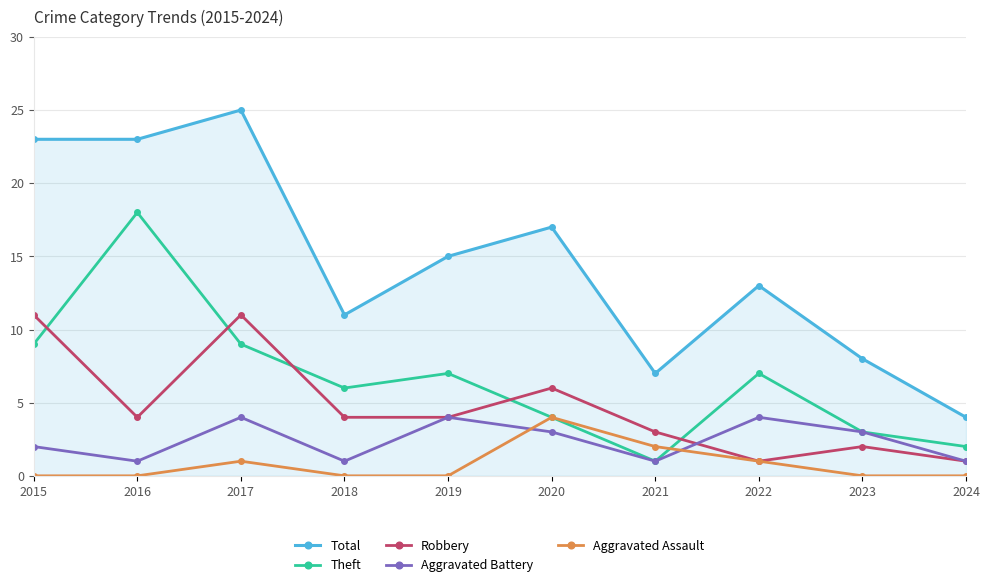

True or false: Aggravated Assault and Theft intersect in this chart.

True